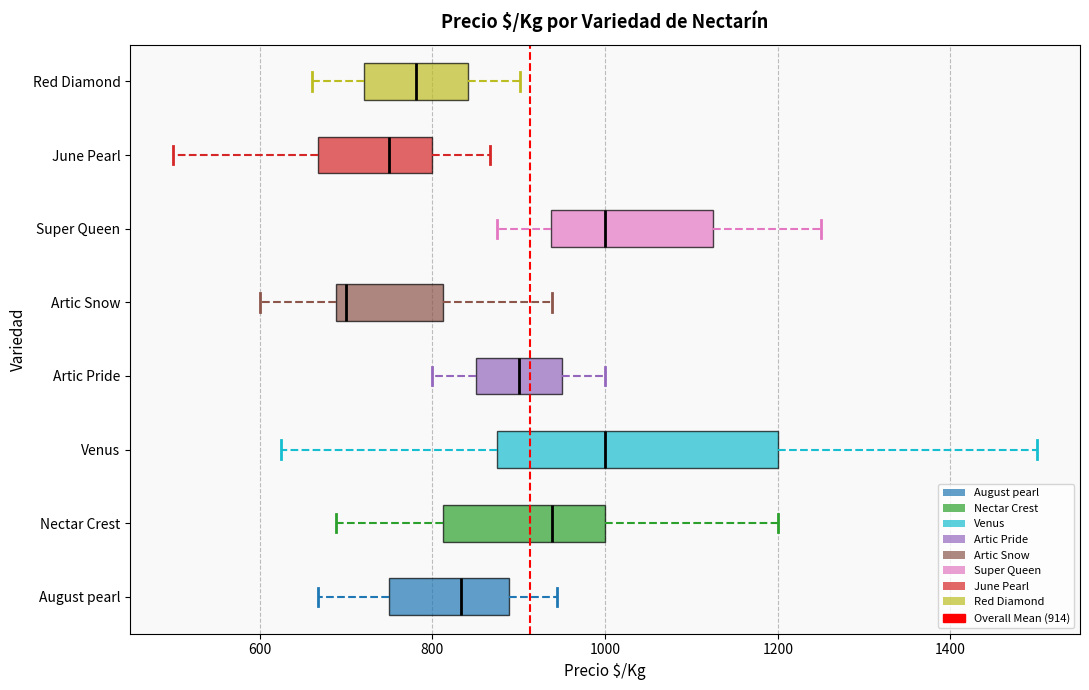

Comparing the boxes themselves (not the whiskers), which one is the widest?

Venus